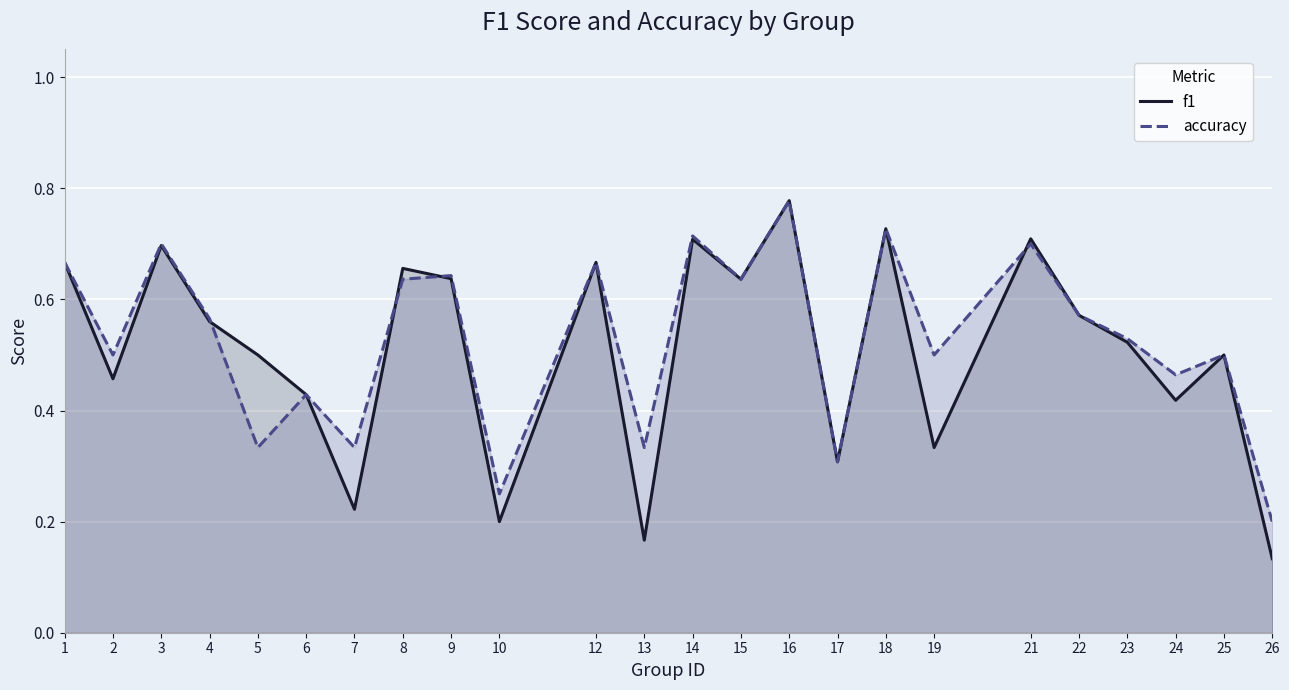

Reading right to left, extract all data points from this chart.

f1: 0.1	0.5	0.4	0.5	0.6	0.7	0.3	0.7	0.3	0.8	0.6	0.7	0.2	0.7	0.2	0.6	0.7	0.2	0.4	0.5	0.6	0.7	0.5	0.7
accuracy: 0.2	0.5	0.5	0.5	0.6	0.7	0.5	0.7	0.3	0.8	0.6	0.7	0.3	0.7	0.2	0.6	0.6	0.3	0.4	0.3	0.6	0.7	0.5	0.7